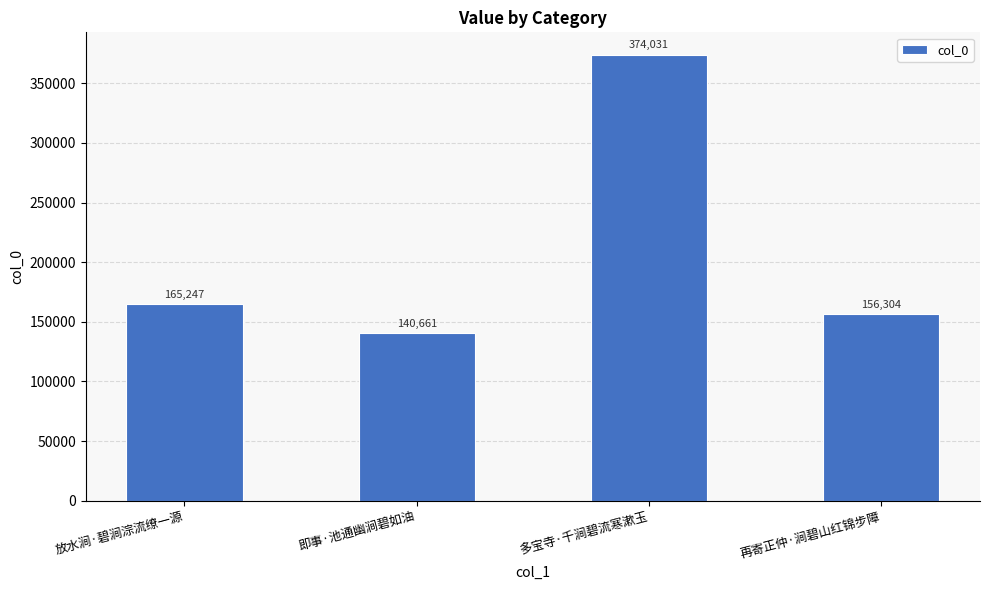

What is the label of the 2nd bar from the left?

即事·池通幽涧碧如油